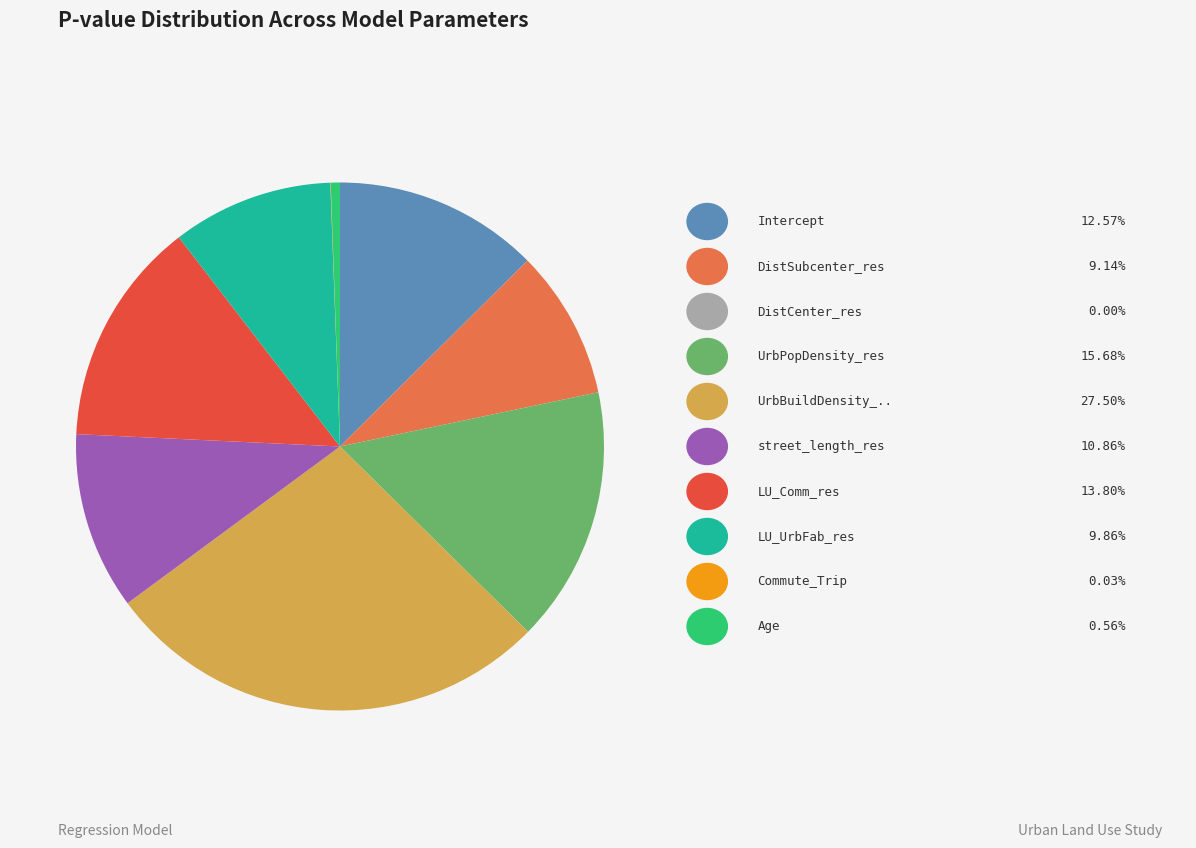

Does any single category account for the majority?

No